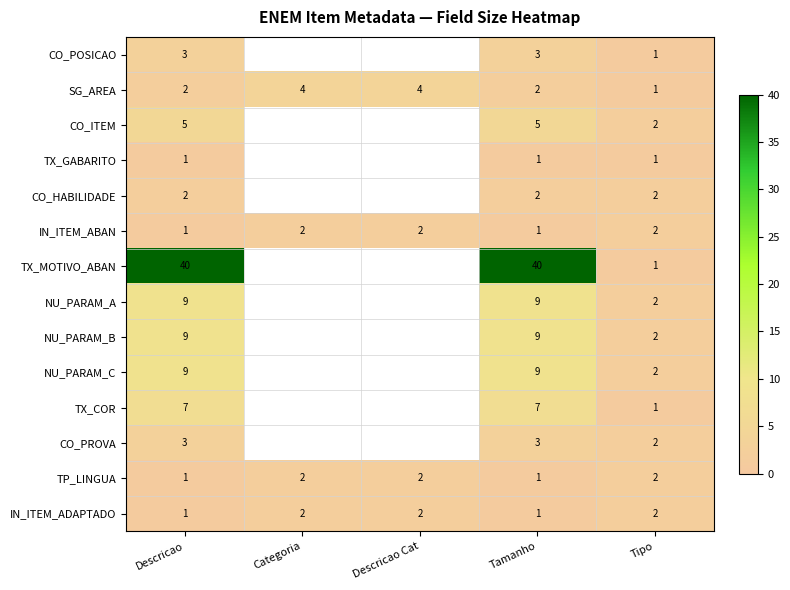

What is the difference between the SG_AREA values at Tipo and Categoria?

3